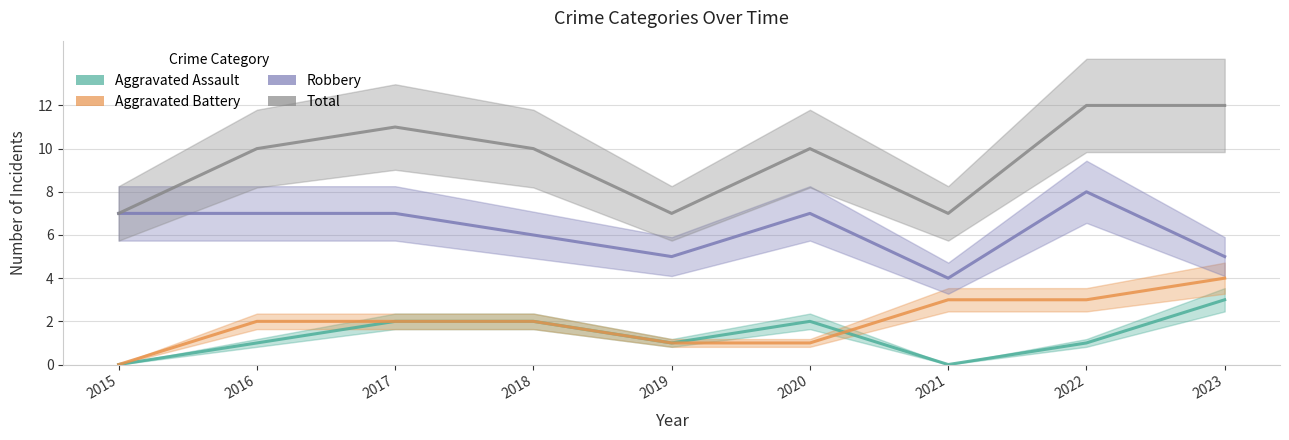

At 2020, list the series in order from largest to smallest.

Total, Robbery, Aggravated Assault, Aggravated Battery